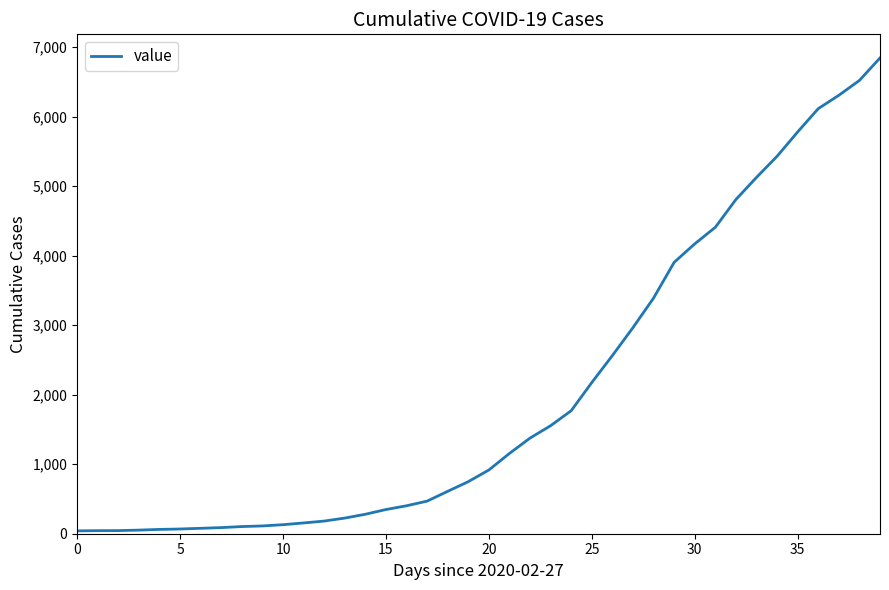

What is the difference between the maximum and second lowest values?

6800